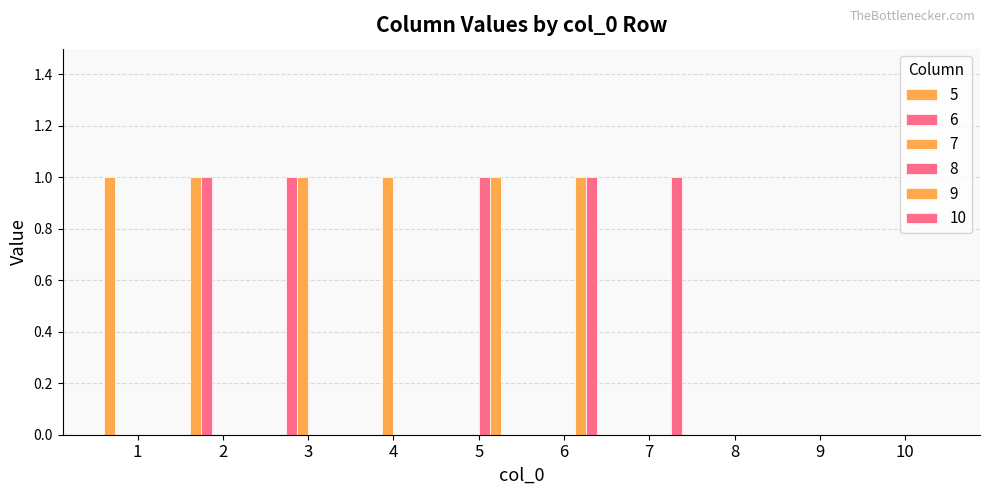

How many categories are shown in the chart?

10